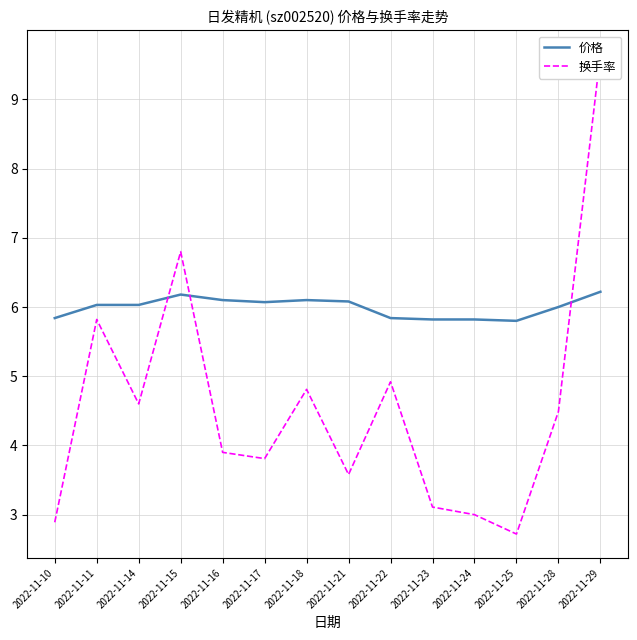

What is the average value of the 价格 series?

6.0